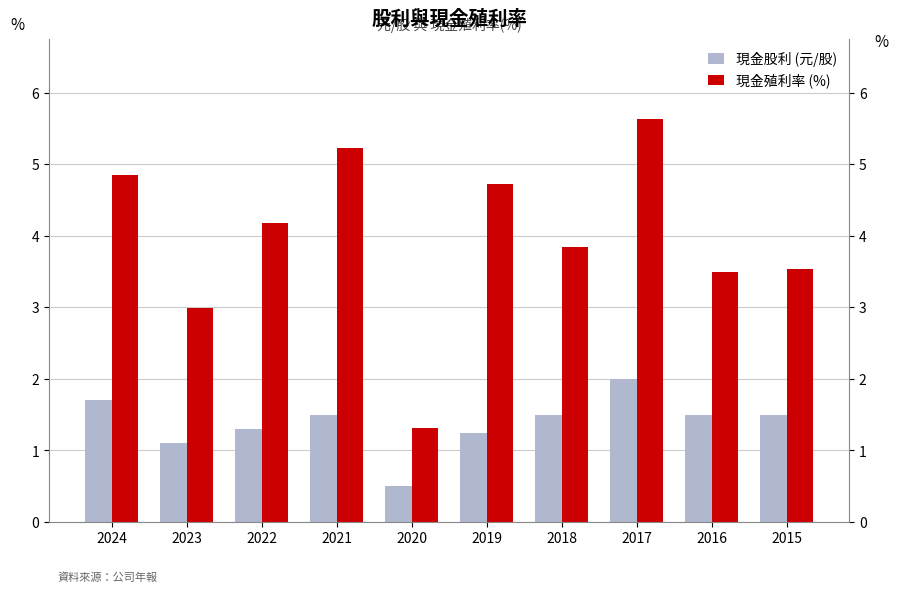

What is the value of the 現金股利 (元/股) bar at the 7th from the left?

1.5